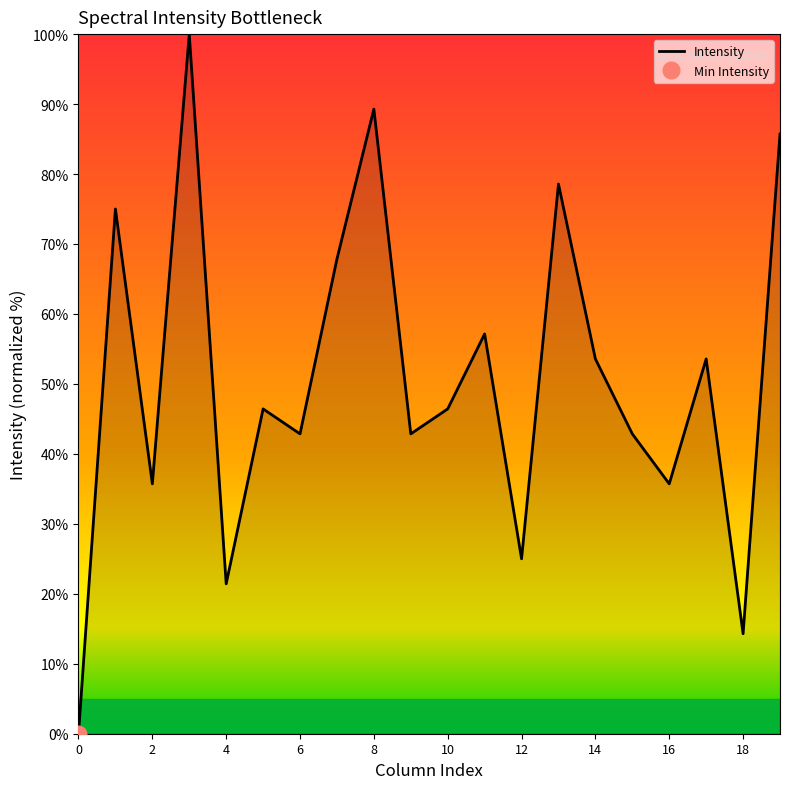

Rank the categories by value from highest to lowest.

3, 8, 19, 13, 1, 7, 11, 14, 17, 5, 10, 6, 9, 15, 2, 16, 12, 4, 18, 0